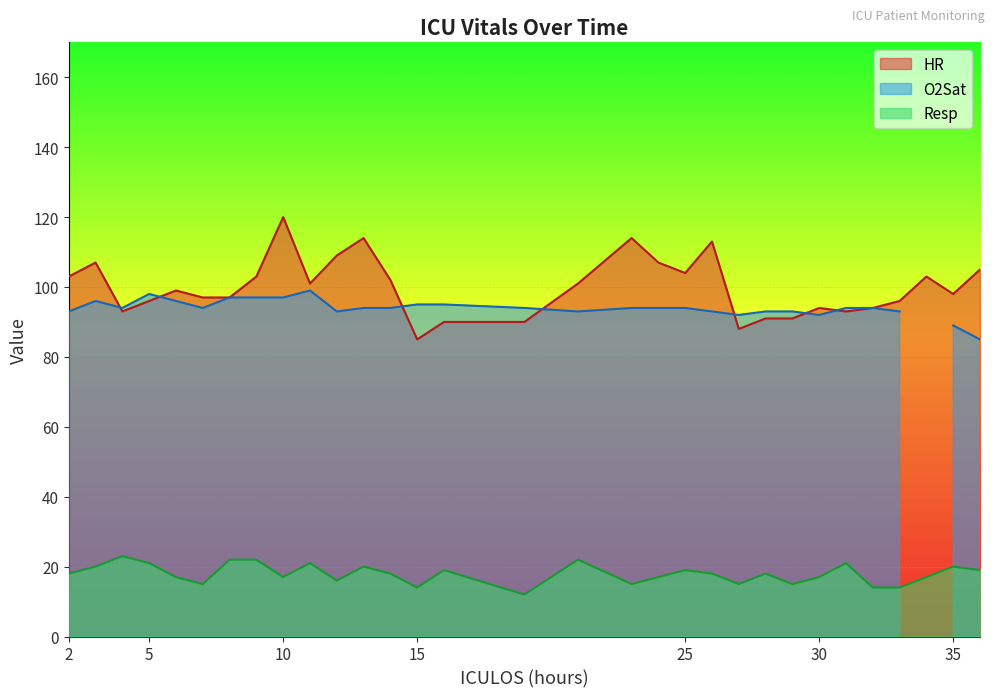

True or false: HR and Resp intersect in this chart.

False